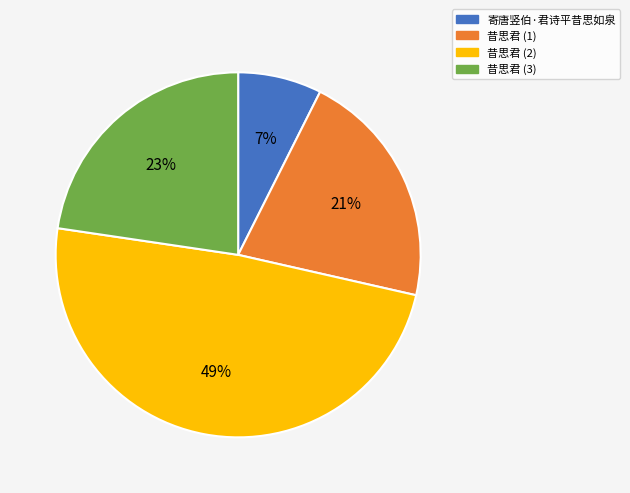

Between 昔思君 (1) and 昔思君 (3), which is larger?

昔思君 (3)